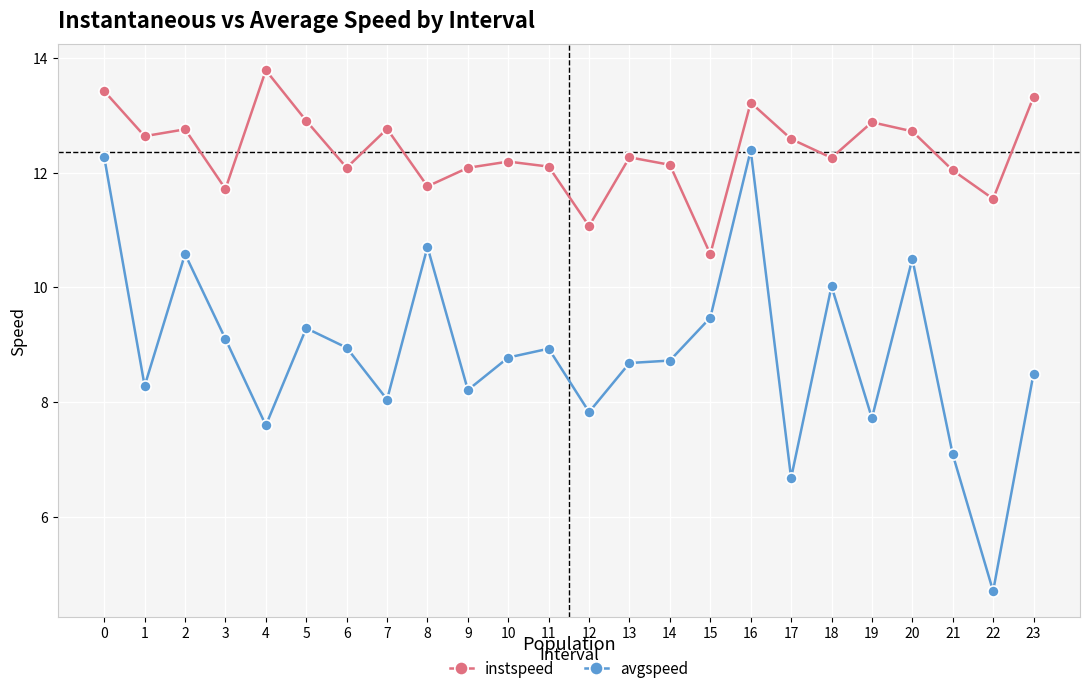

True or false: instspeed has a value of 12.6 at 1.

True